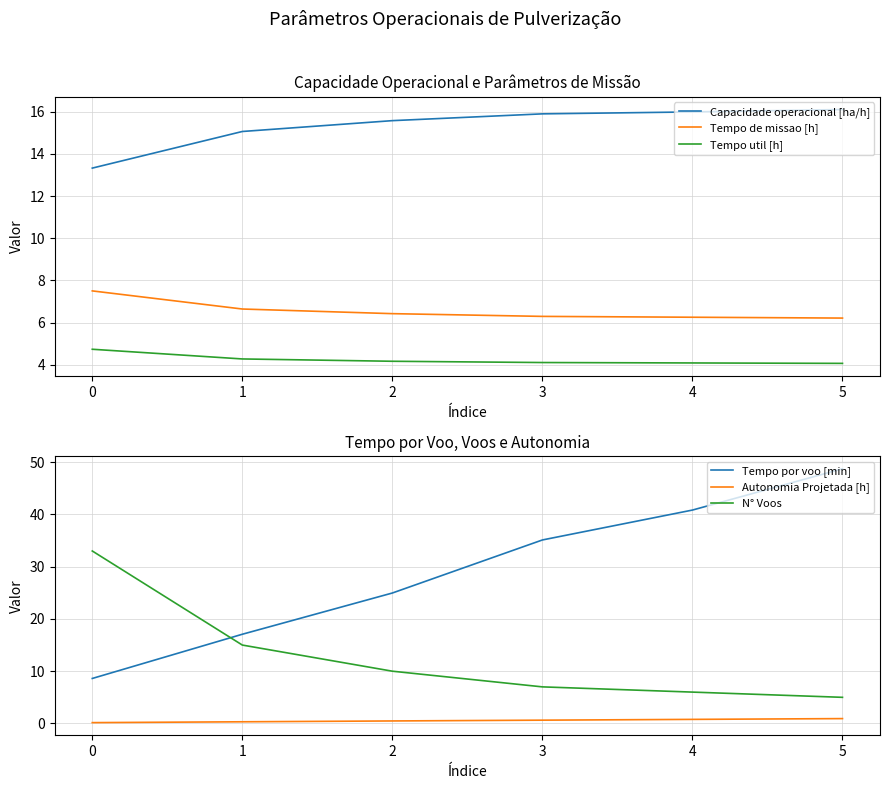

What is the highest value of the Capacidade operacional [ha/h] series?

16.1